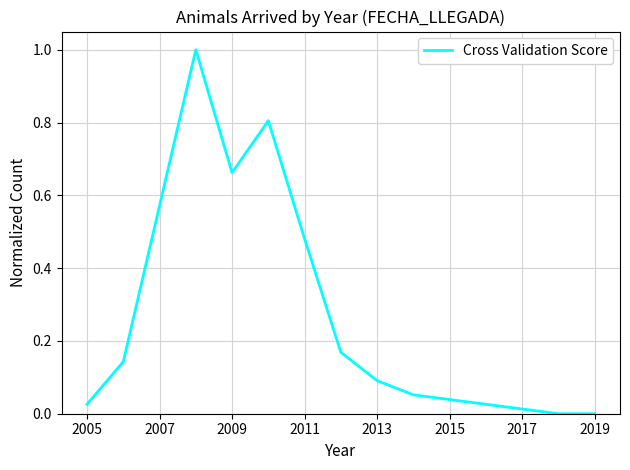

What is the maximum value shown in the chart?

1.0